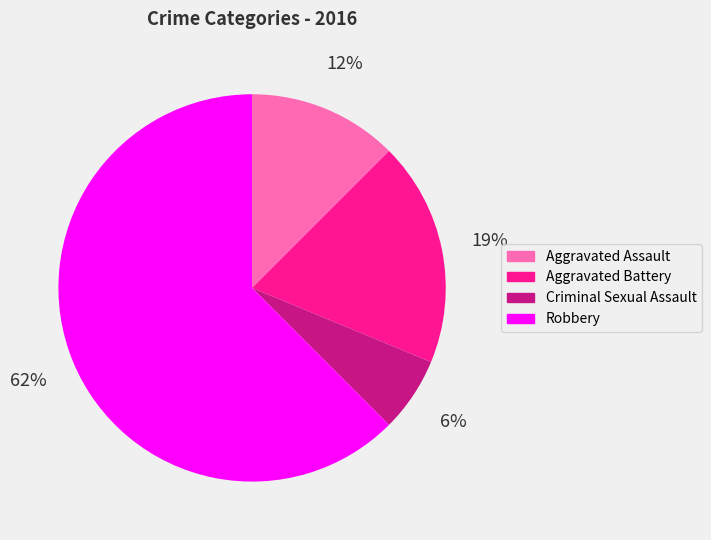

Combined, do Aggravated Battery and Robbery account for over 50%?

Yes